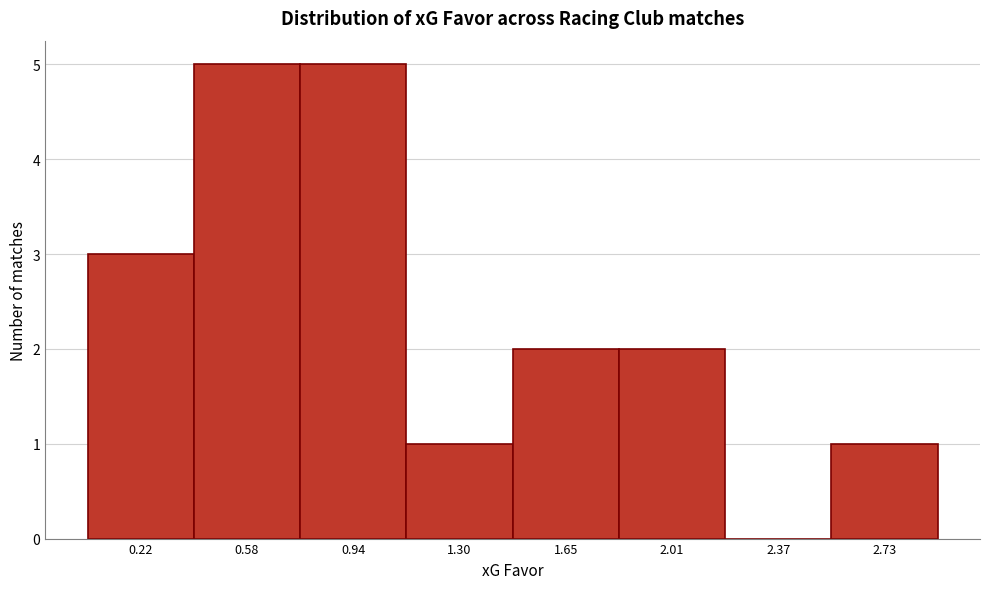

Reading left to right, list all the values displayed in this chart.

0.22=3	0.58=5	0.94=5	1.30=1	1.65=2	2.01=2	2.37=0	2.73=1